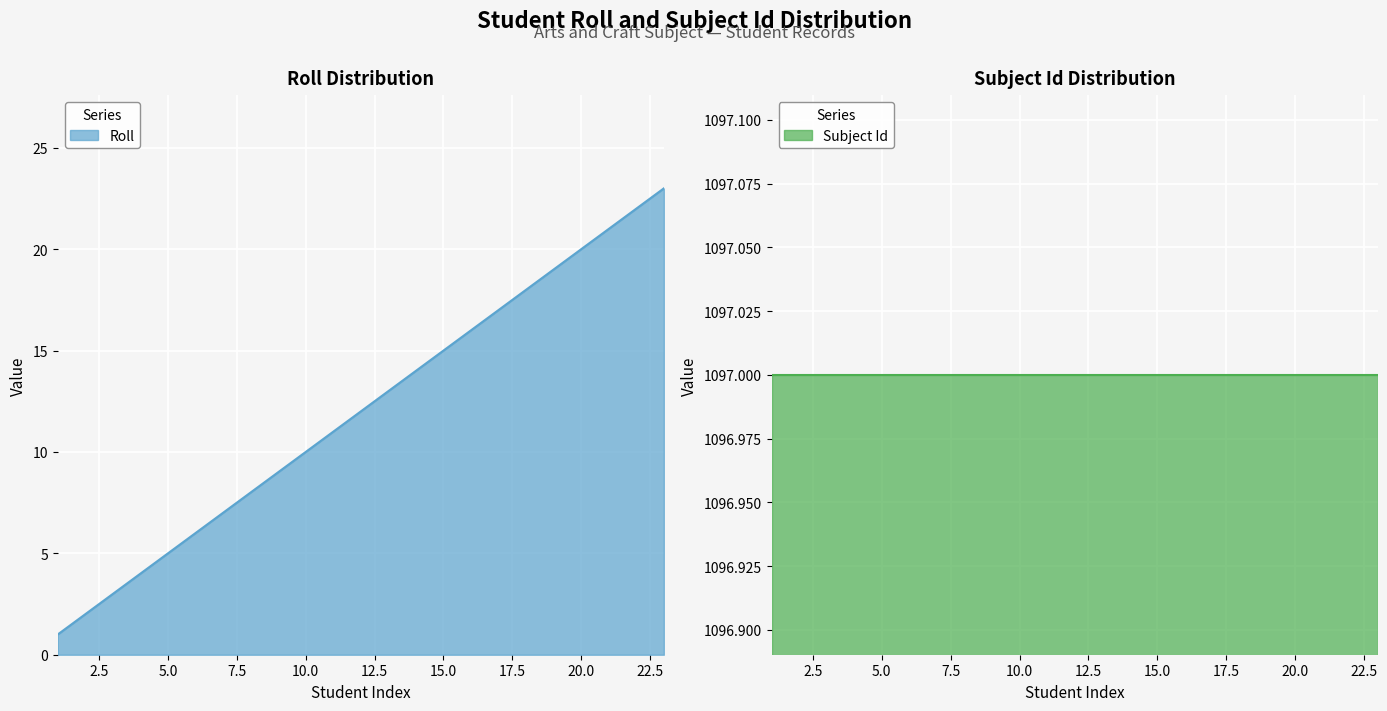

True or false: there are more than 1 points higher than both neighbors.

False